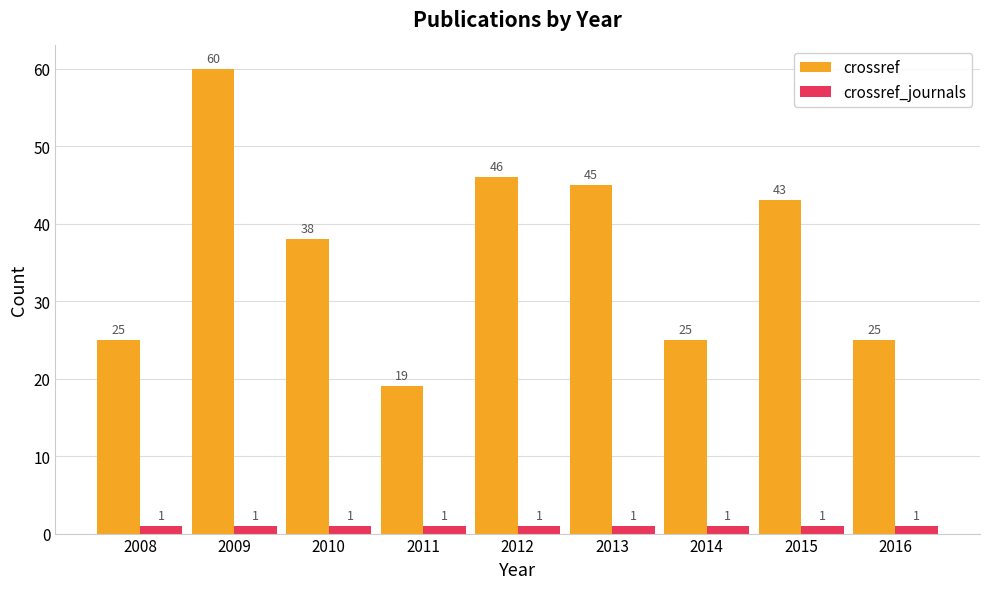

Reading left to right, extract all data points from this chart.

crossref: 2008=25	2009=60	2010=38	2011=19	2012=46	2013=45	2014=25	2015=43	2016=25
crossref_journals: 2008=1	2009=1	2010=1	2011=1	2012=1	2013=1	2014=1	2015=1	2016=1